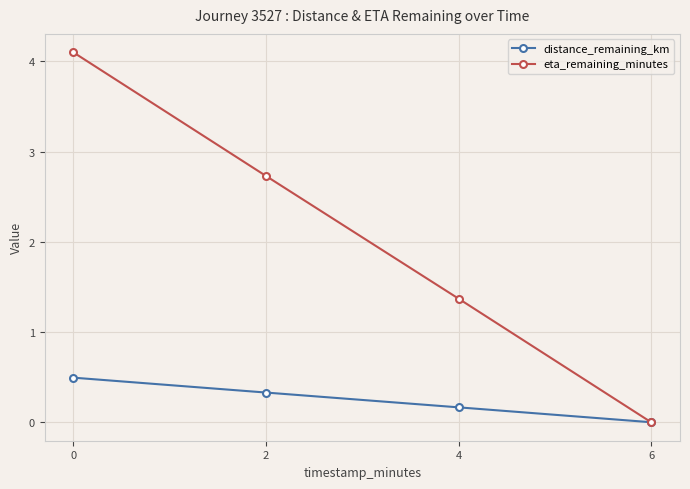

What is the highest value of the eta_remaining_minutes series?

4.1